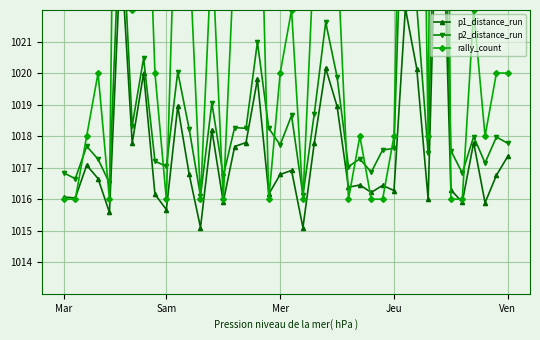

What is the highest value of the p2_distance_run series?

1032.0